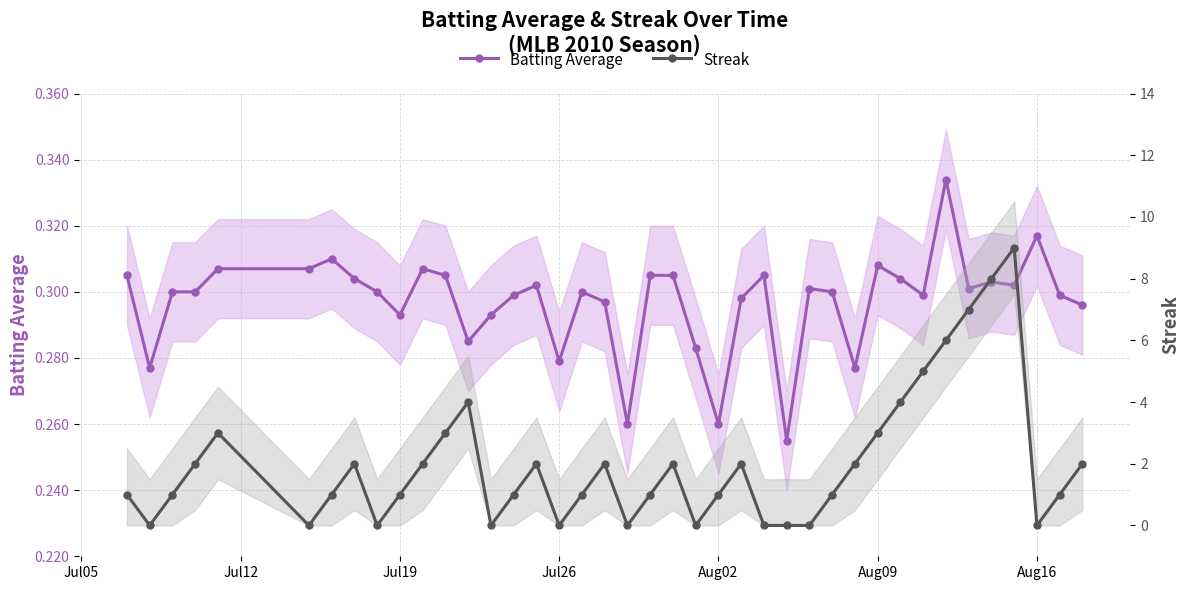

What is the greatest value displayed?

9.0